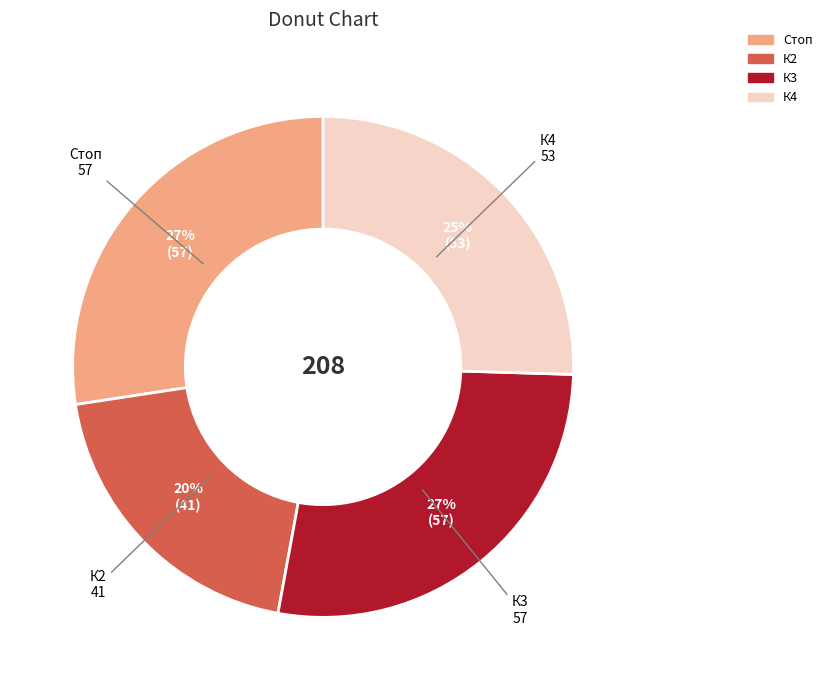

What percentage is the Стоп slice, to the nearest percent?

27%